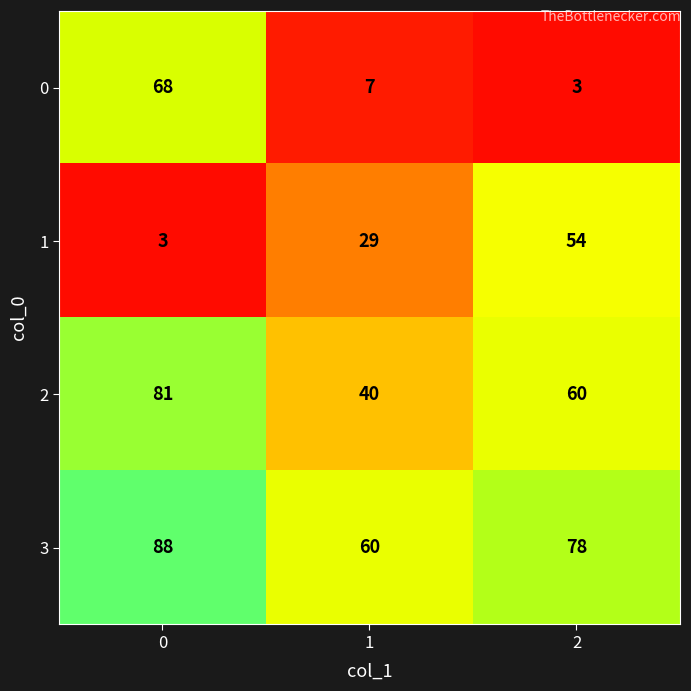

Reading right to left, extract all data points from this chart.

0: 3	7	68
1: 54	29	3
2: 60	40	81
3: 78	60	88